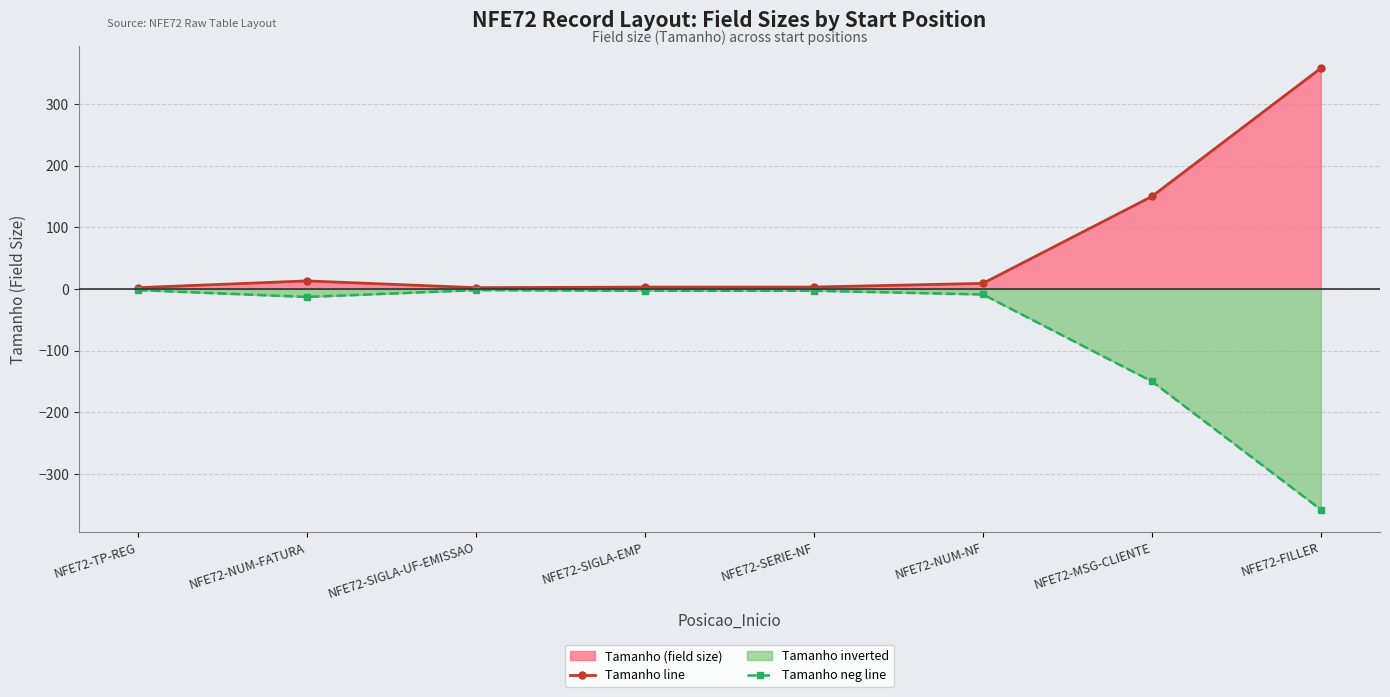

What is the difference between the maximum and minimum values in the Tamanho (line) series?

356